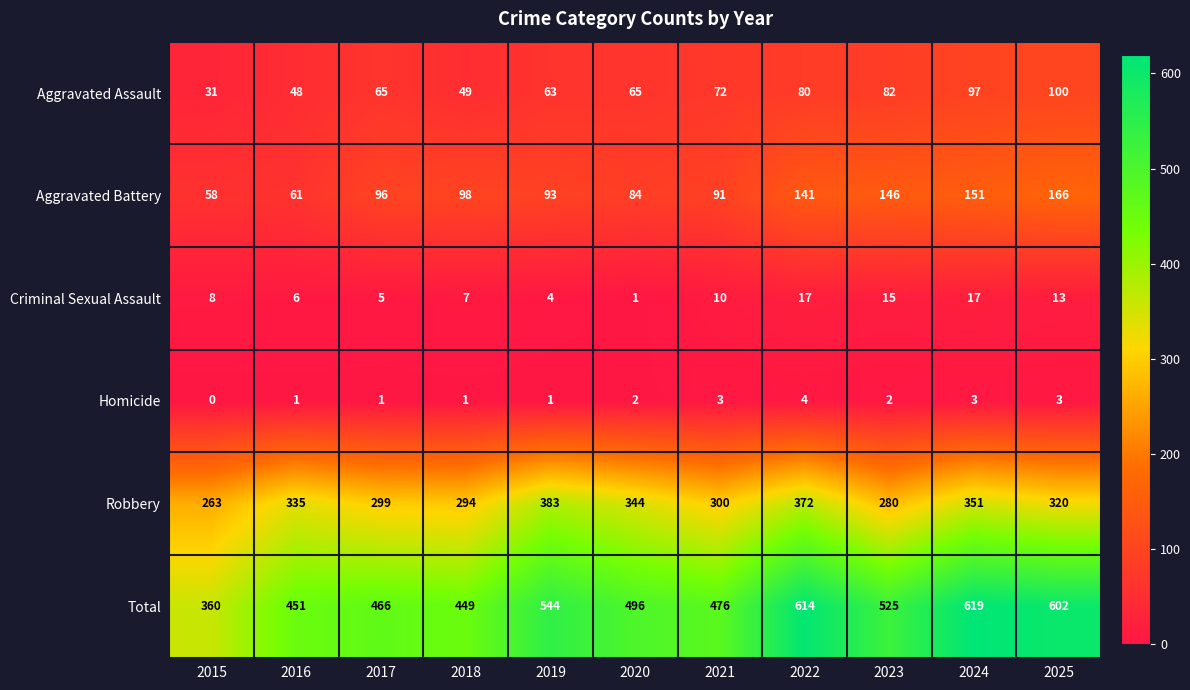

Where is Criminal Sexual Assault nearest to the value 9?

2015